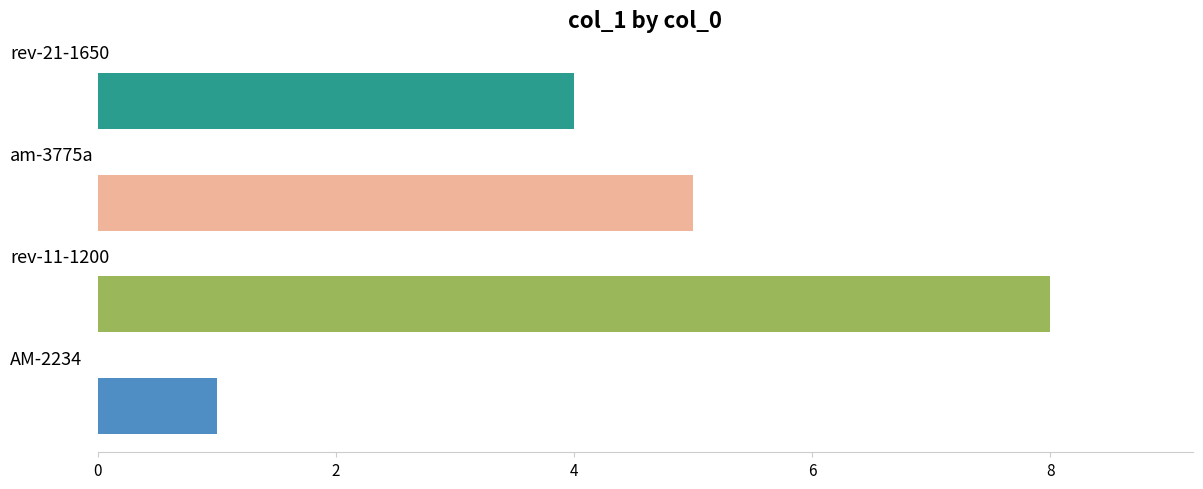

What is the sum of all values?

18